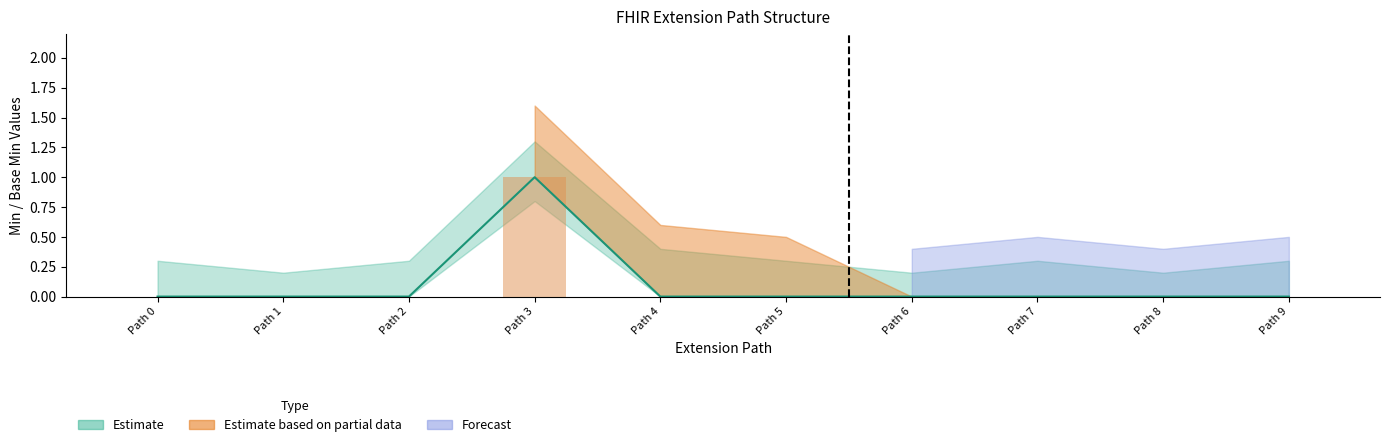

Reading left to right, extract all data points from this chart.

Min: 0	0	0	1	0	0	0	0	0	0
Base Min: 0	0	0	1	0	0	0	0	0	0